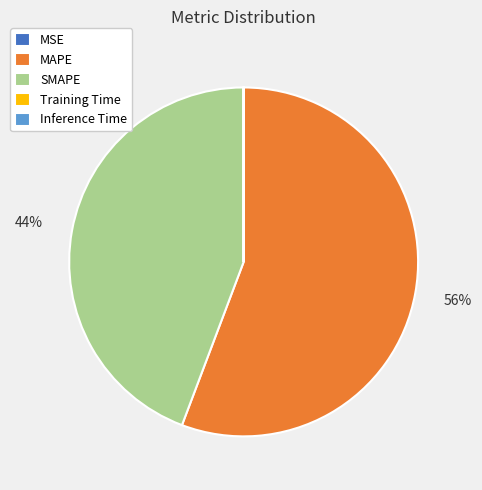

What is the largest slice in the pie chart?

MAPE